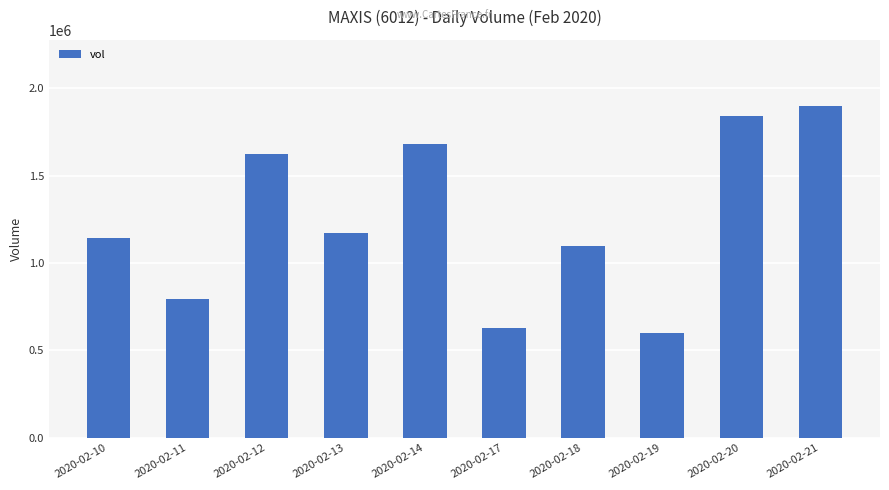

What is the smallest value displayed?

600400